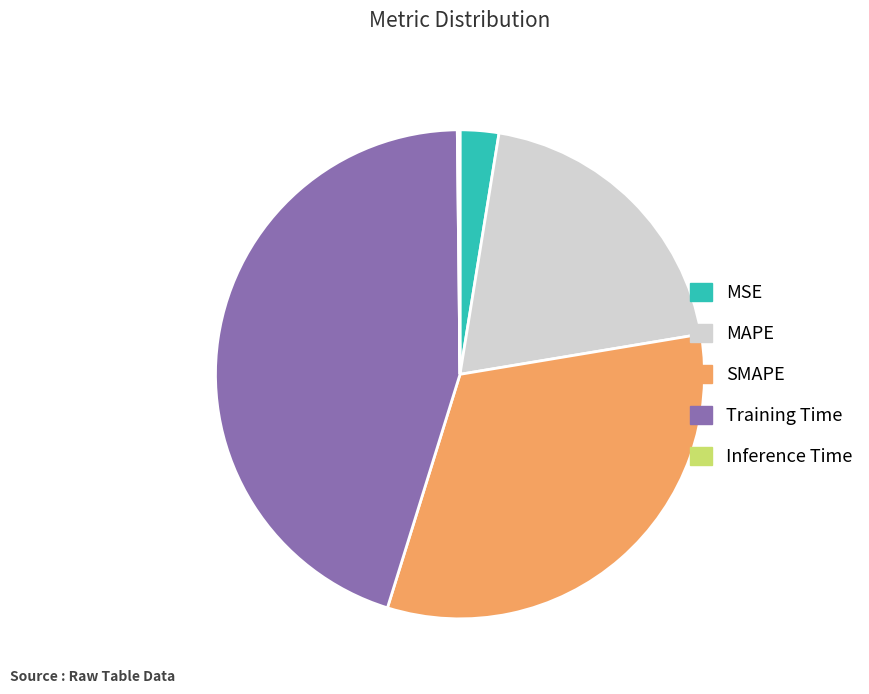

Combined, do SMAPE and MSE account for over 50%?

No